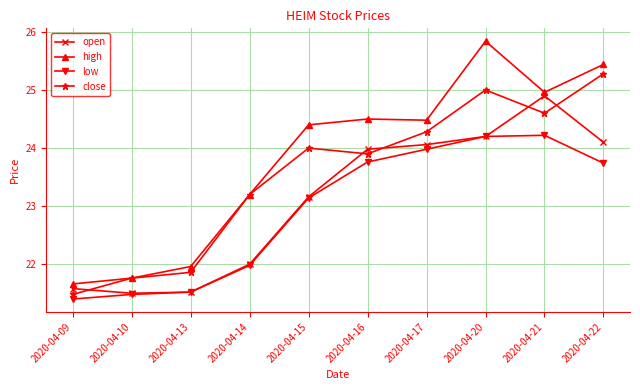

What is the difference between the highest and lowest values at 2020-04-13?

0.4